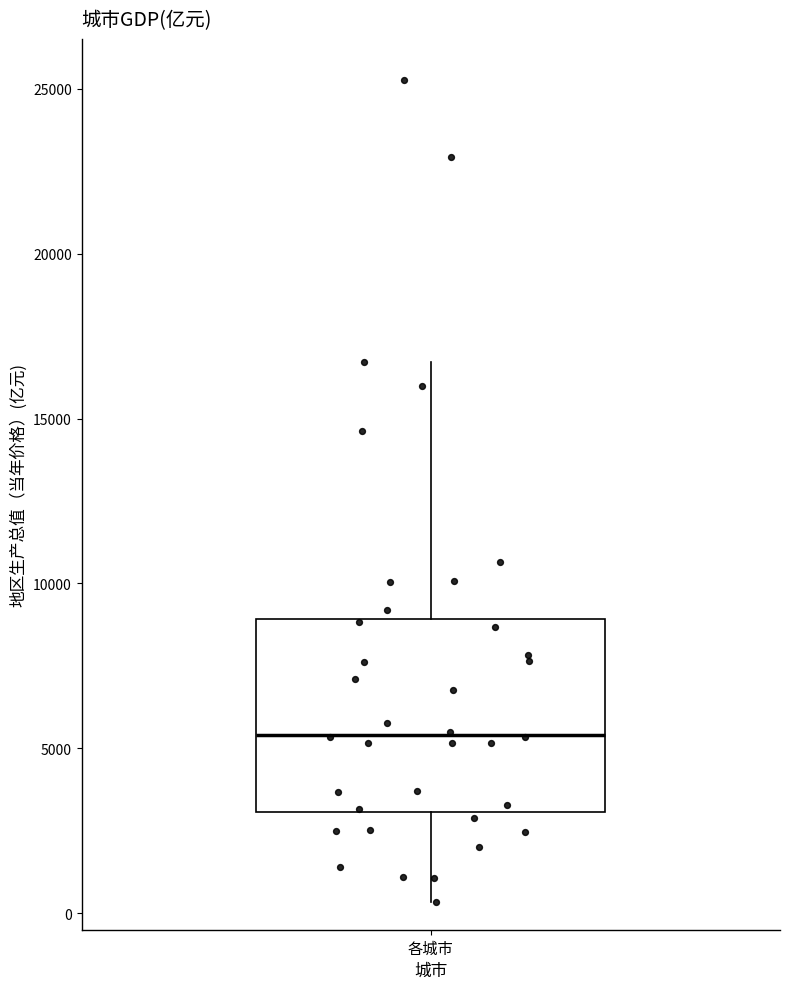

Read this box plot against the y-axis: the position of the median line, the range covered by the box, and the ends of both whiskers. The values are not printed on the chart, so give them approximately, as read against the axis.

median 5500, box 3000 to 9000, whiskers 500 to 16500